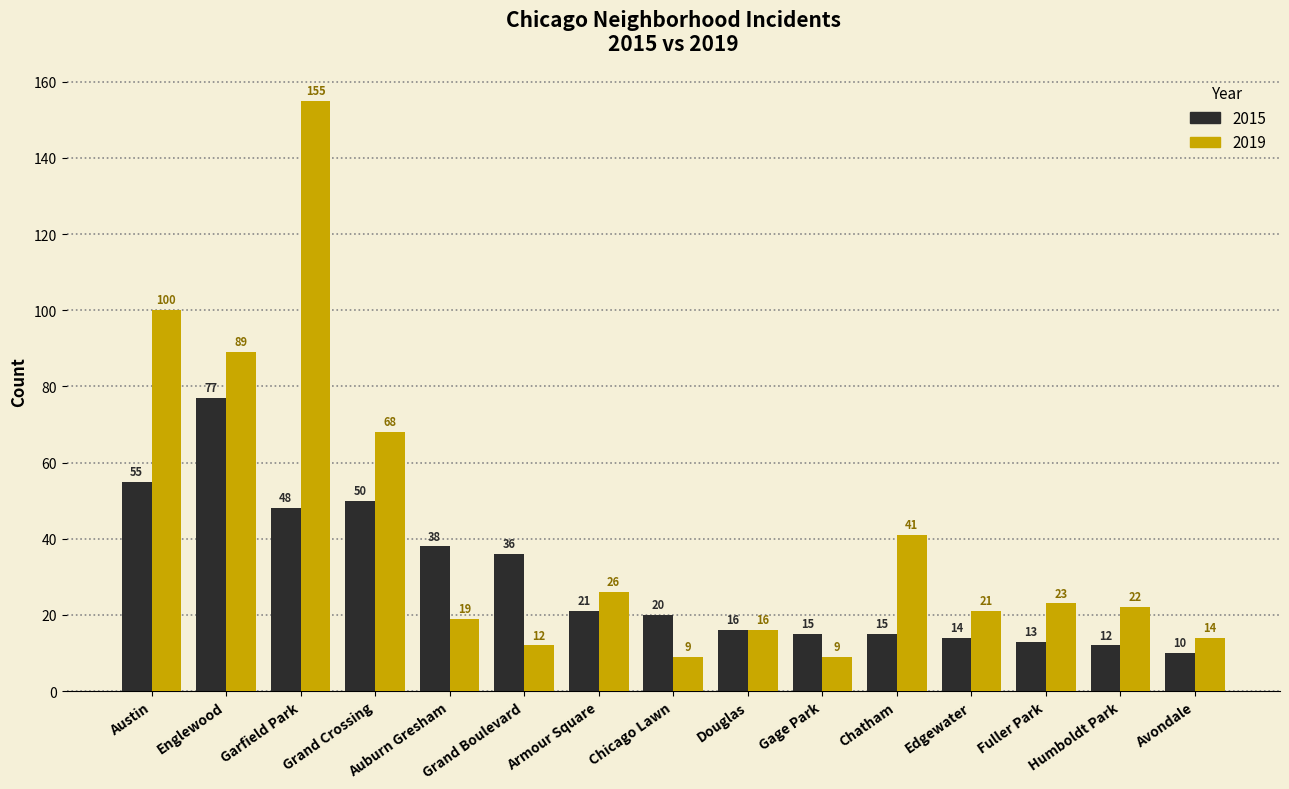

At which label does 2019 first exceed 22?

Austin